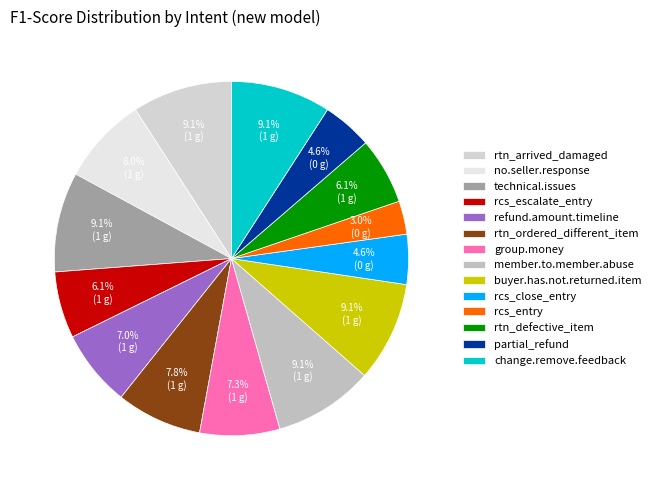

To the nearest percent, what portion does partial_refund represent?

5%